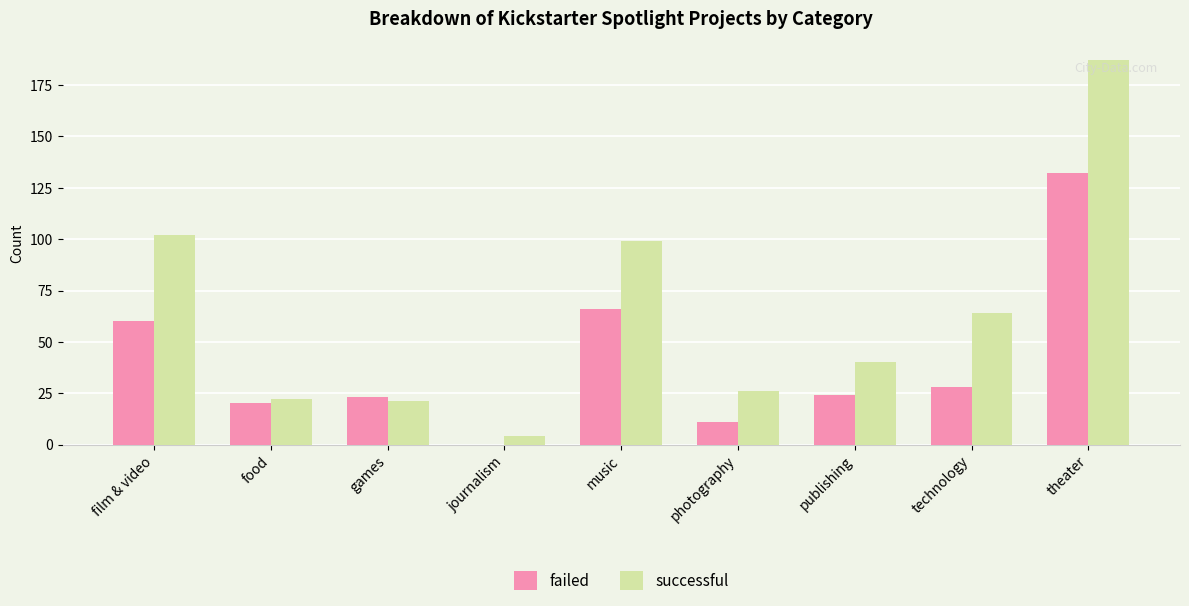

Reading right to left, what are all the values shown in this chart?

failed: theater=132	technology=28	publishing=24	photography=11	music=66	journalism=0	games=23	food=20	film & video=60
successful: theater=187	technology=64	publishing=40	photography=26	music=99	journalism=4	games=21	food=22	film & video=102